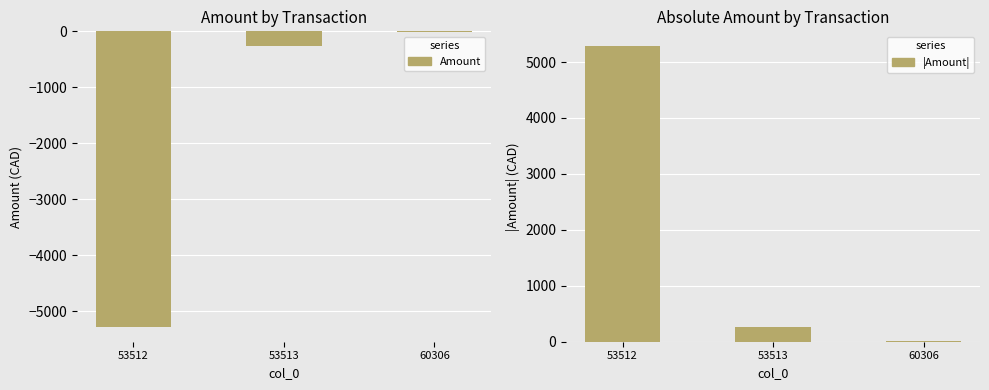

Is it true that |Amount| equals 17.0 at 60306?

True